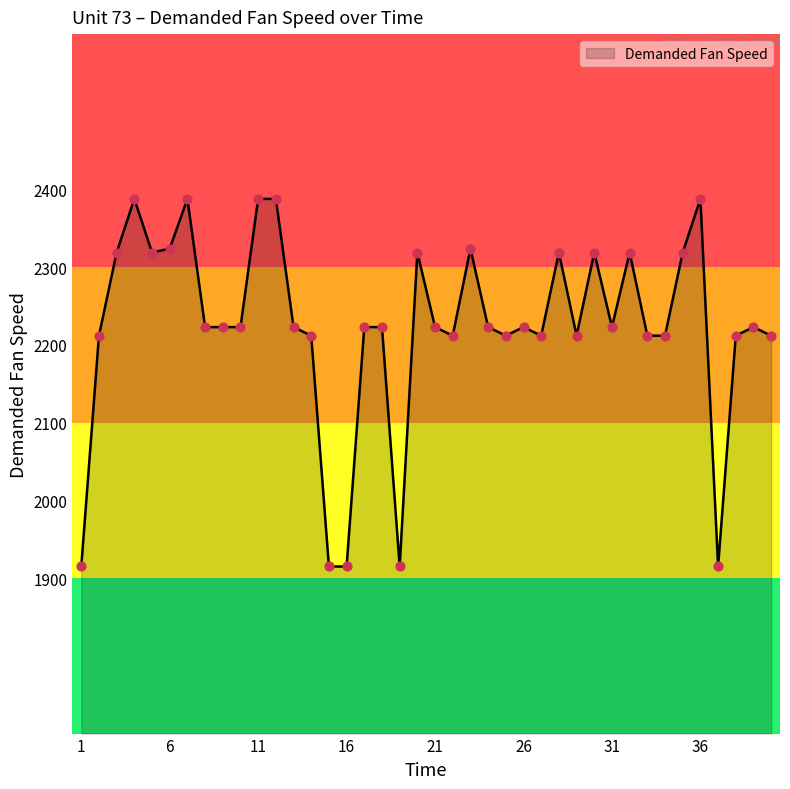

What is the maximum value shown in the chart?

2388